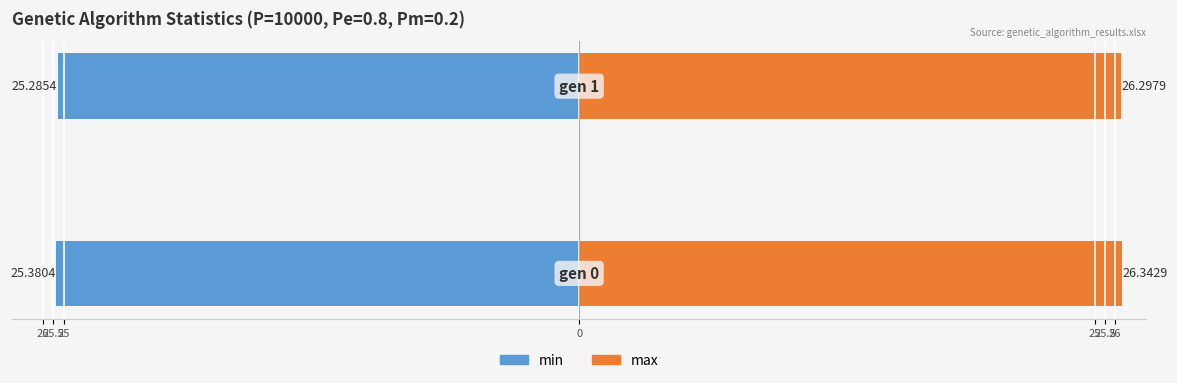

The min series shows -25.4 at 26. True or false?

True